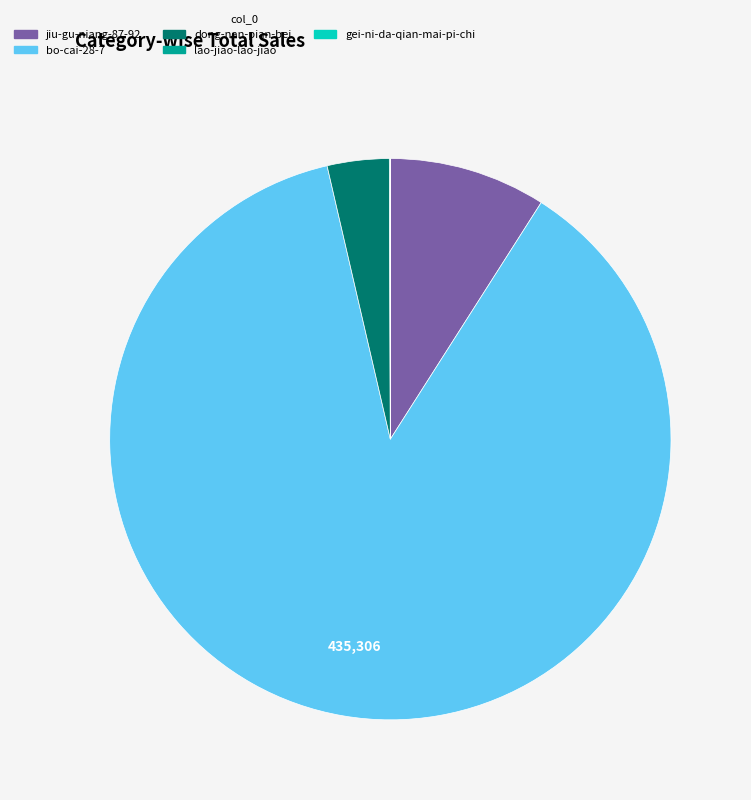

Which category has the biggest portion of the pie?

bo-cai-28-7